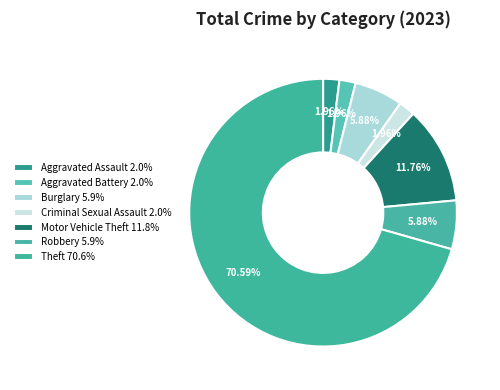

Count the number of slices in the pie.

7